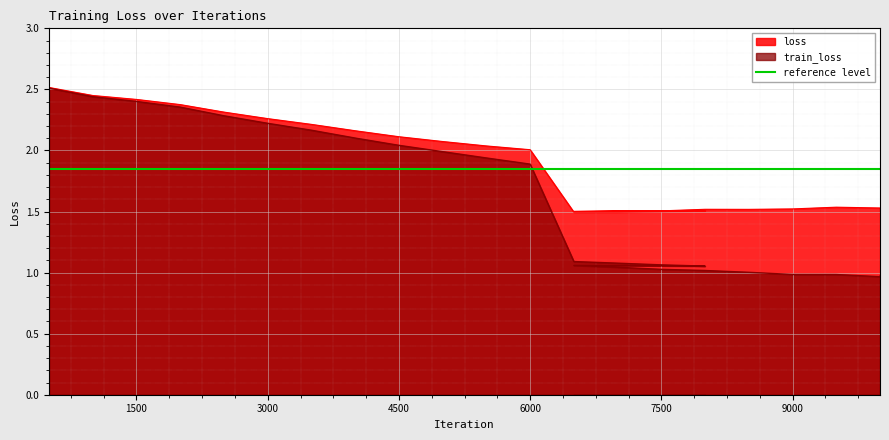

At 1000, list the series in order from smallest to largest.

train_loss, loss